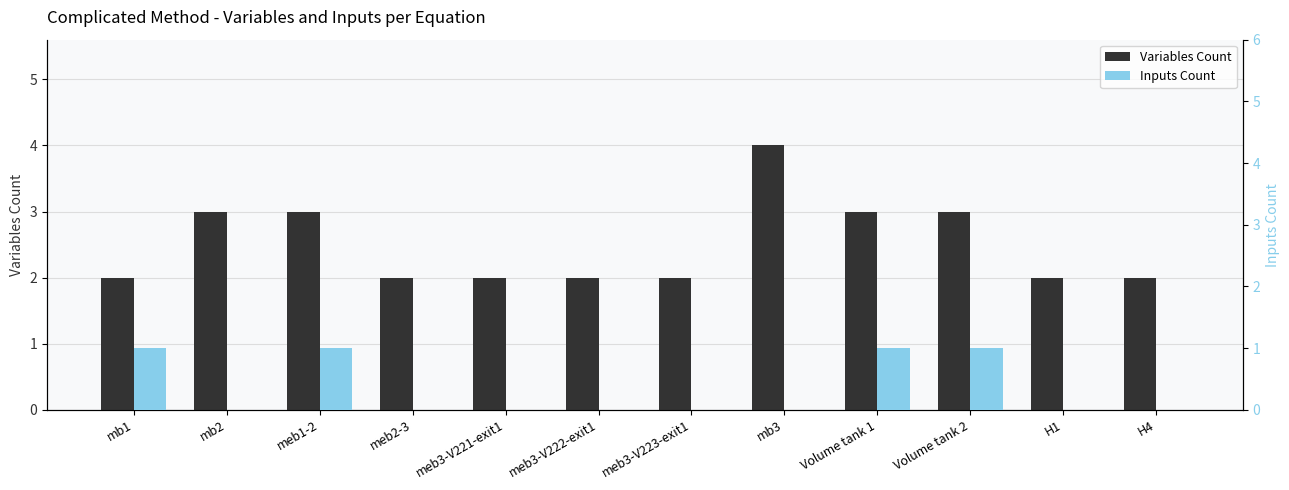

What is the label of the 4th bar from the right?

Volume tank 1